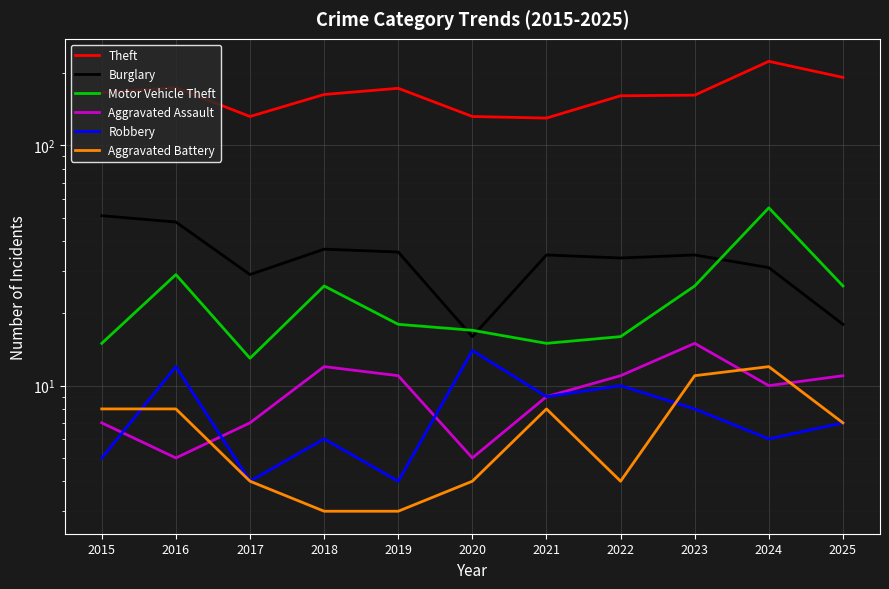

At which category does the chart reach its minimum across all series?

2018